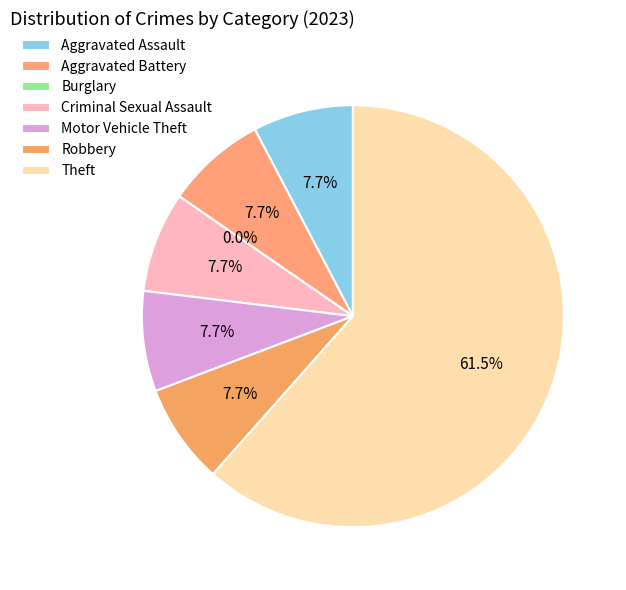

To the nearest percent, what is the combined percentage of Aggravated Assault and Criminal Sexual Assault?

15%